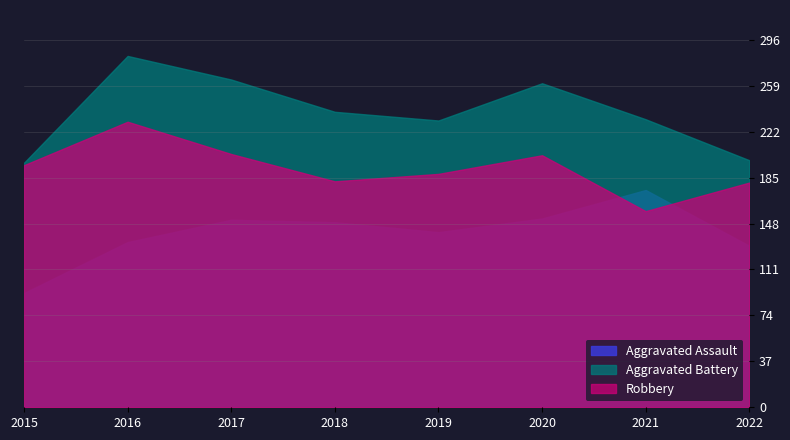

Between 2021 and 2020, which is larger?

2021